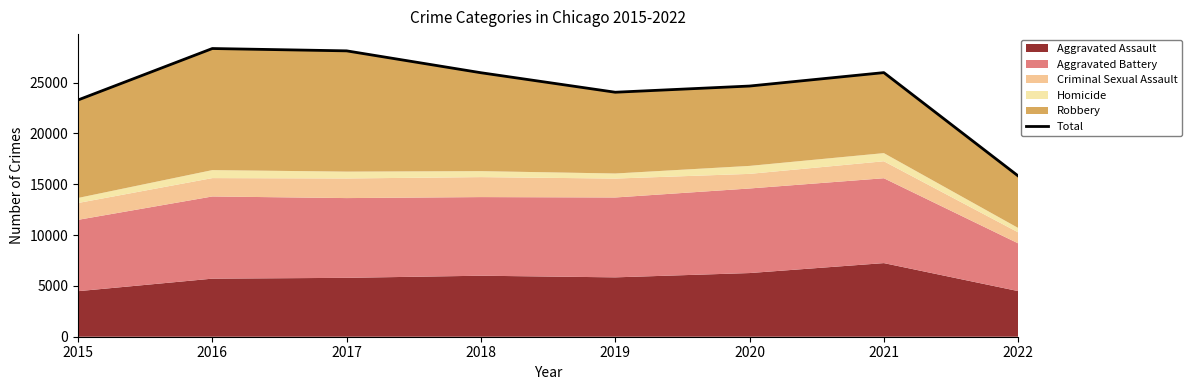

Reading left to right, list all the values displayed in this chart.

2015=23288	2016=28350	2017=28120	2018=25968	2019=24050	2020=24659	2021=25981	2022=15816